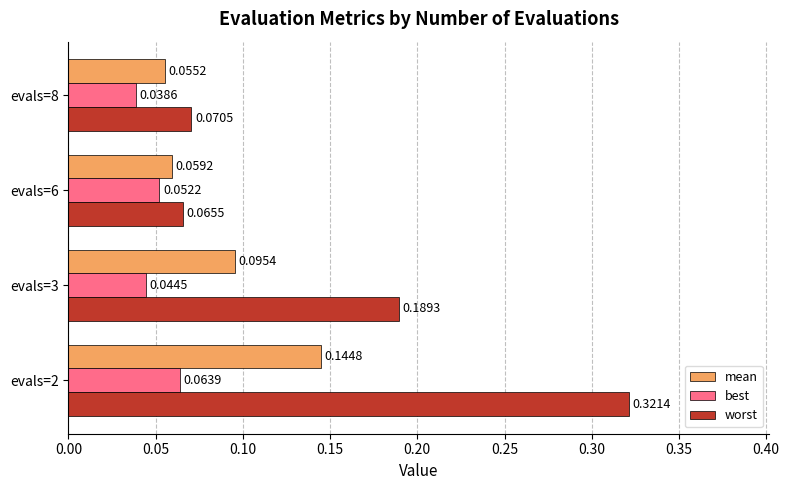

Which series changed the most between evals=3 and evals=8?

worst